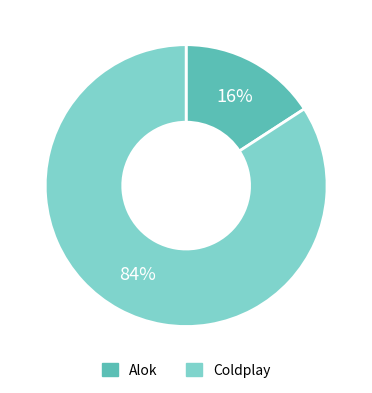

To the nearest percent, what percentage of the pie is Coldplay?

84%